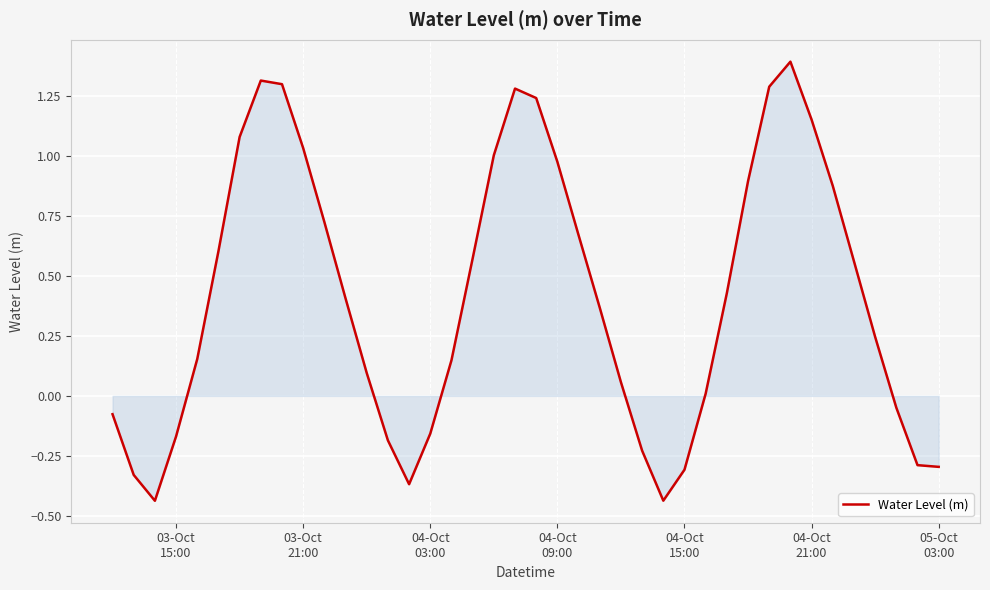

What is the maximum value shown in the chart?

1.4